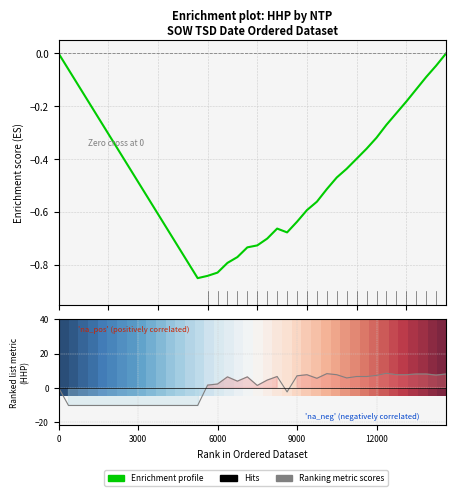

How many lines are shown in the chart?

1